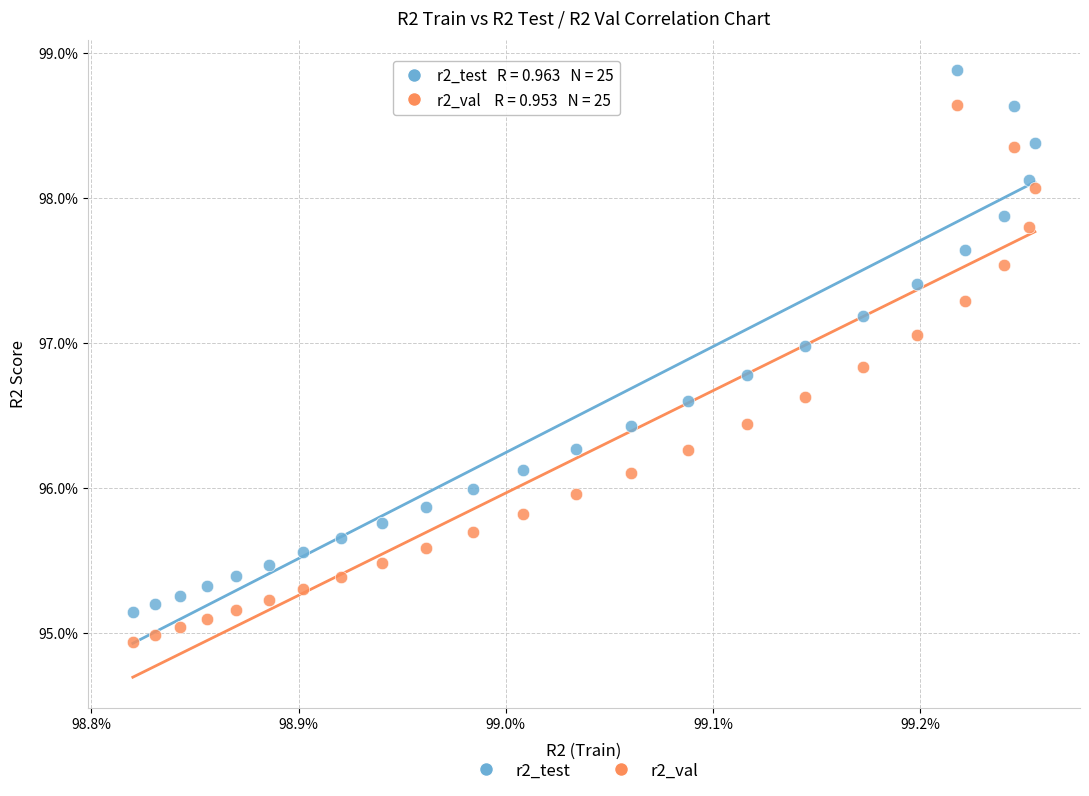

Which series contains the highest Y value?

r2_test